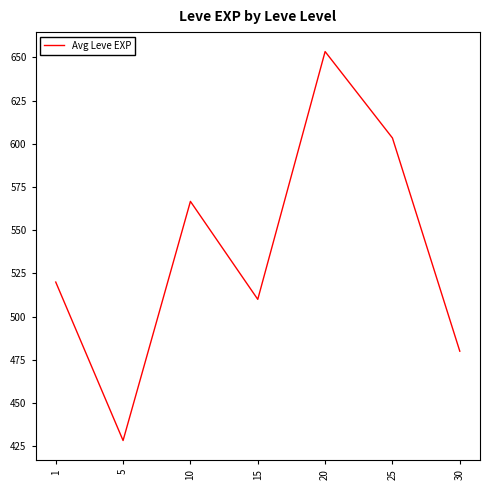

Rank the categories by value from lowest to highest.

5, 30, 15, 1, 10, 25, 20